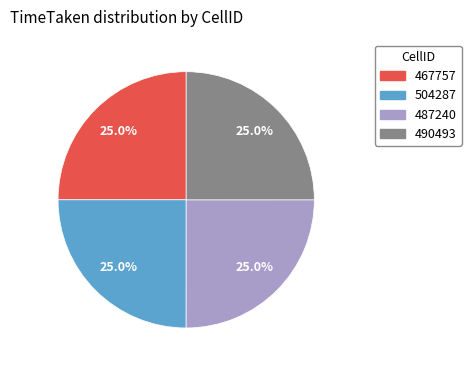

Is there any slice that represents more than half of the pie?

No